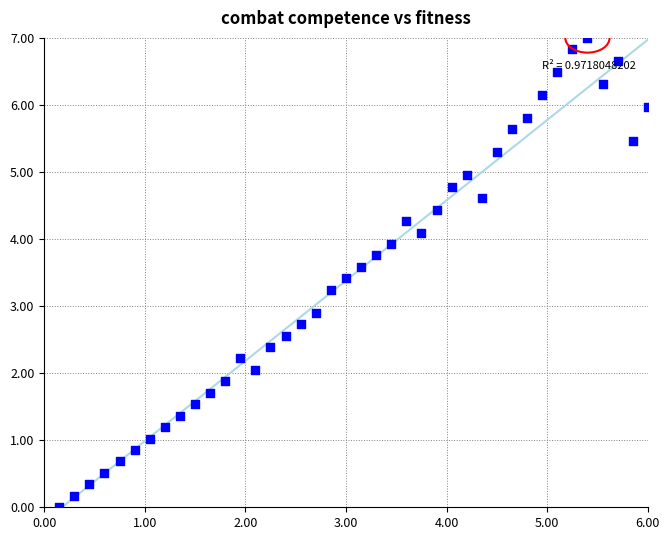

What Y value in the scatter plot is closest to 3?

2.9